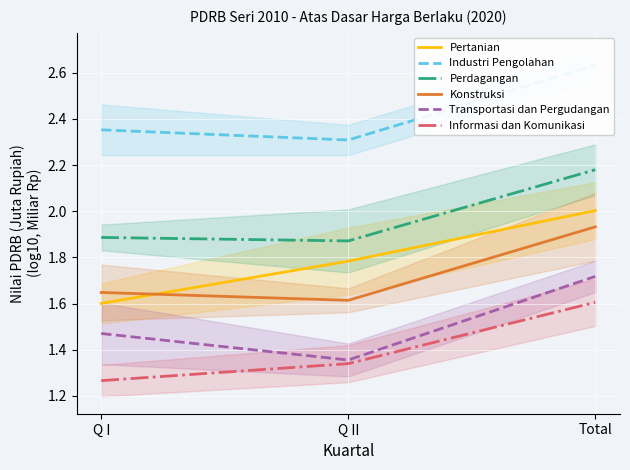

Count the Informasi dan Komunikasi values in the range 1 to 2.

3